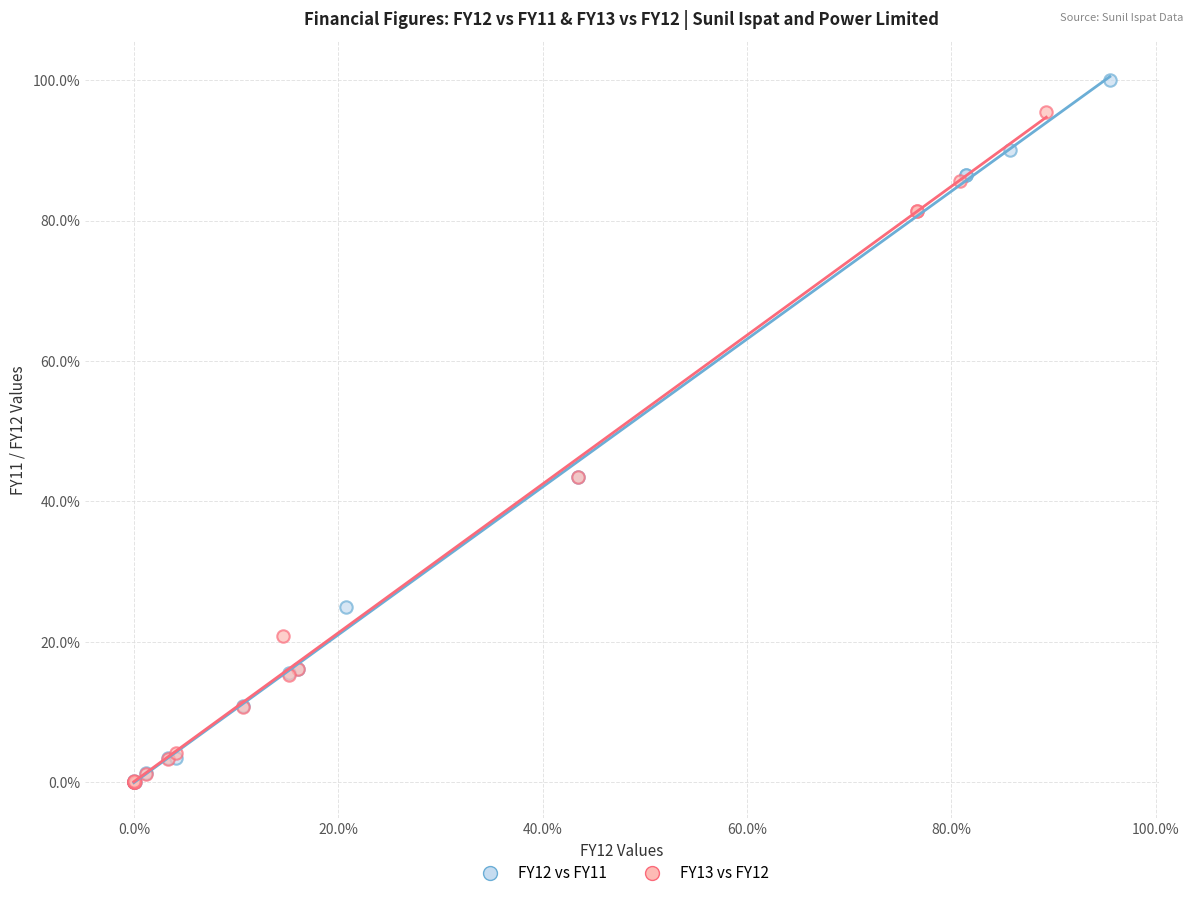

What are all the series names shown in the legend?

FY12 vs FY11, FY13 vs FY12